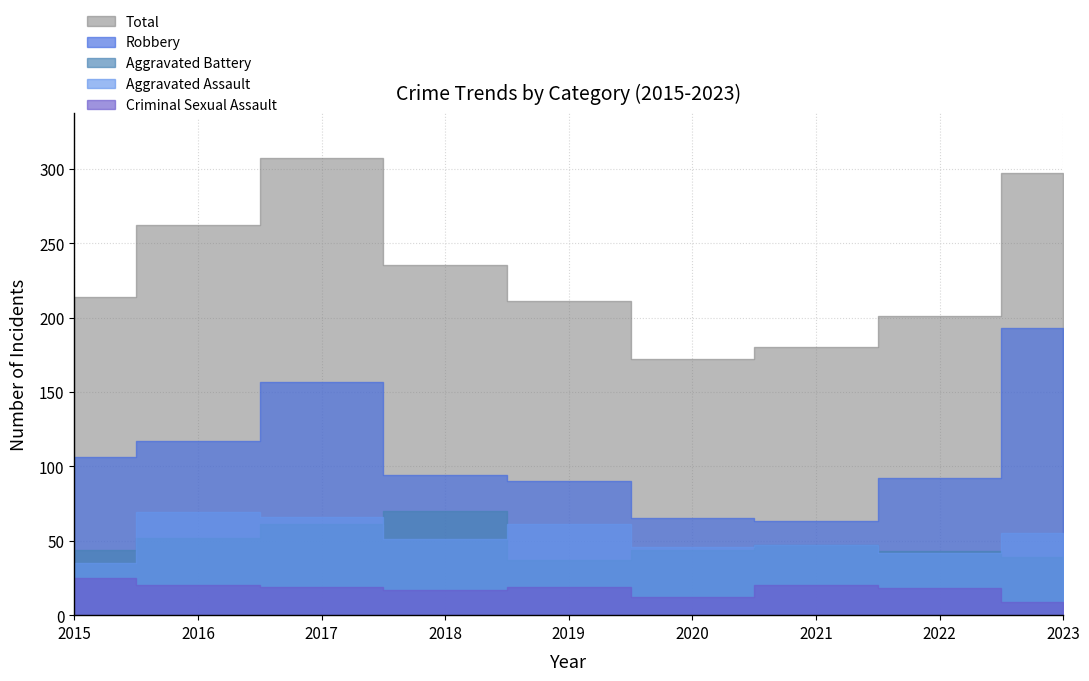

True or false: Total has more than 0 points higher than both neighbors.

True